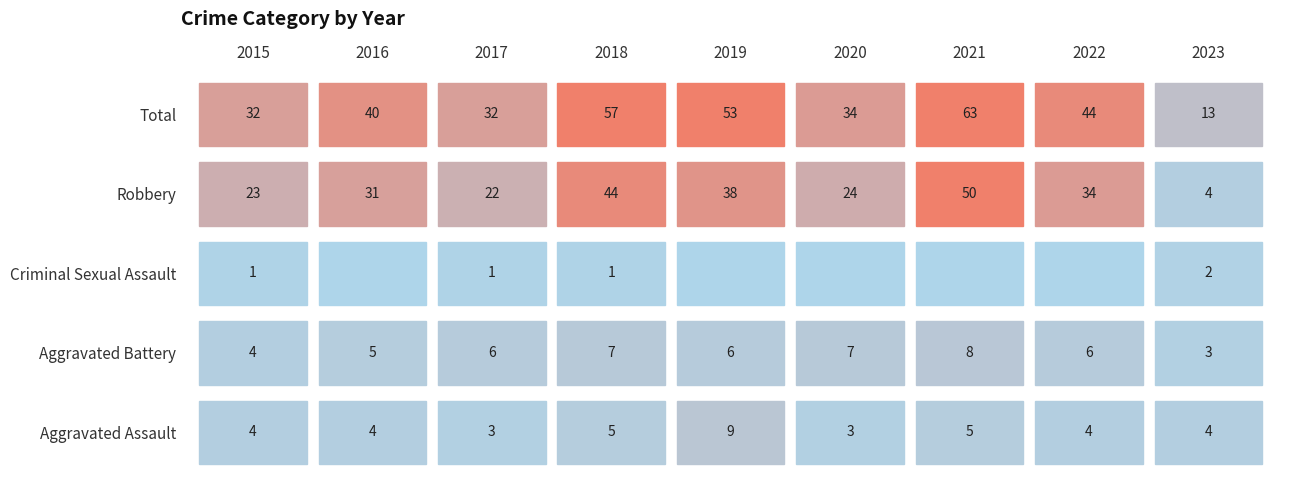

Which series changed the most between 2019 and 2022?

Total